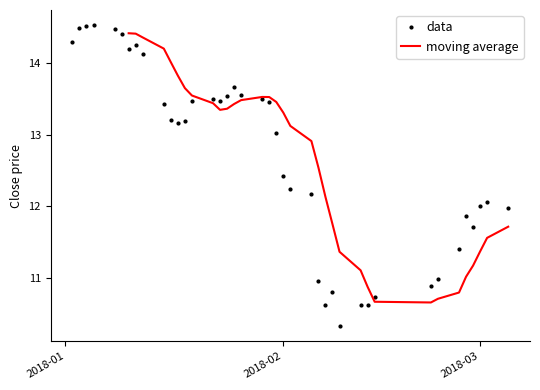

How many interior local valleys (lower than both neighbors) does the data have?

6